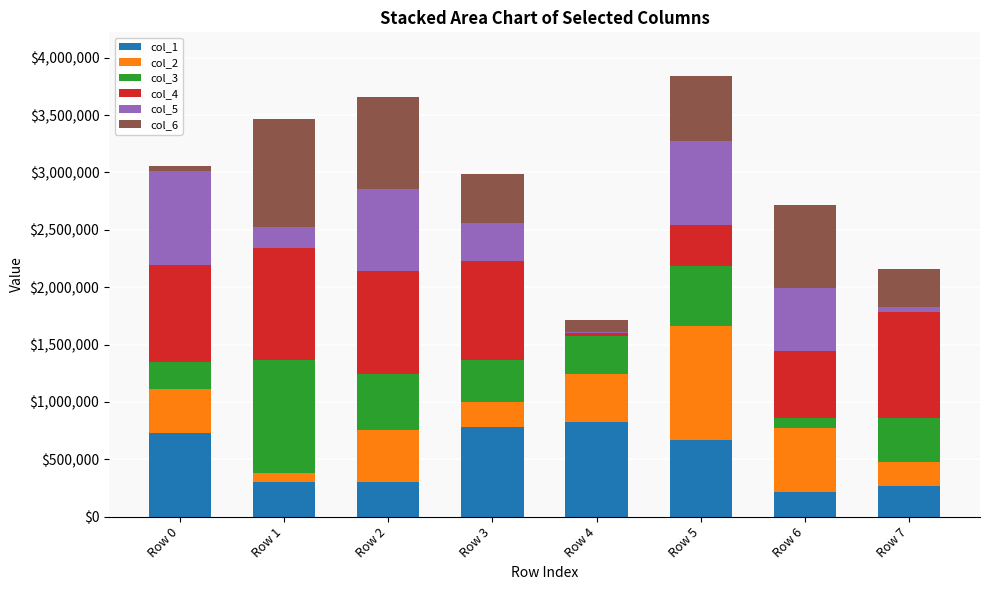

The value of col_1 at Row 4 is 829094. True or false?

True